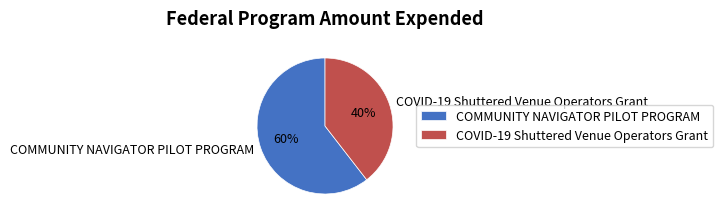

To the nearest percent, what is the combined percentage of COMMUNITY NAVIGATOR PILOT PROGRAM and COVID-19 Shuttered Venue Operators Grant?

100%